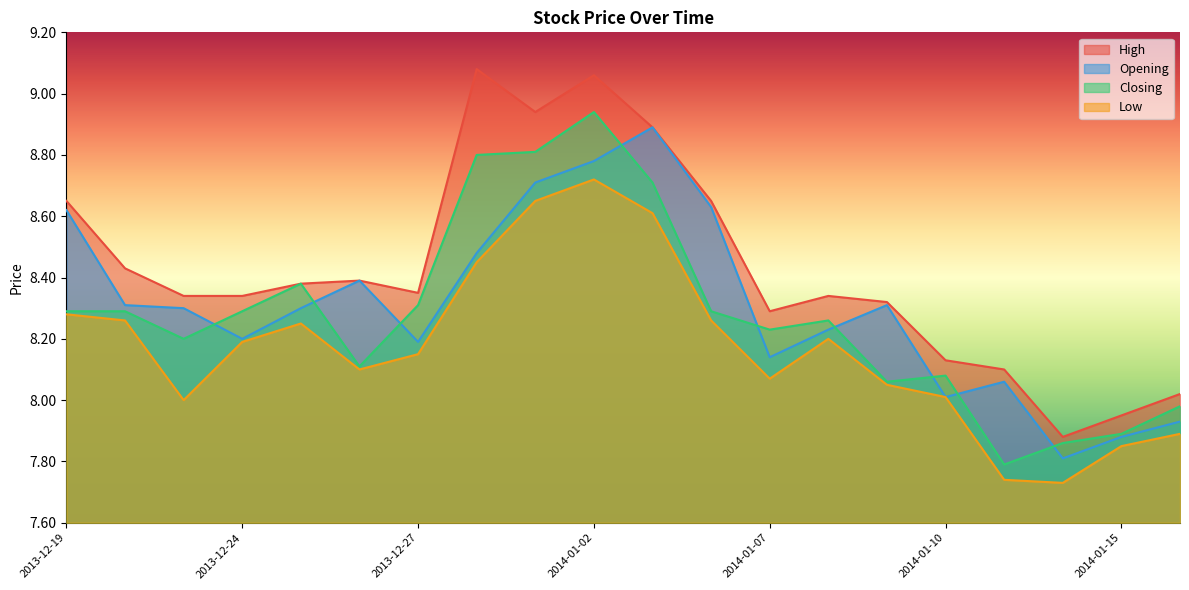

Reading right to left, list all the values displayed in this chart.

High: 2014-01-16=8.0	2014-01-15=8.0	2014-01-14=7.9	2014-01-13=8.1	2014-01-10=8.1	2014-01-09=8.3	2014-01-08=8.3	2014-01-07=8.3	2014-01-06=8.7	2014-01-03=8.9	2014-01-02=9.1	2013-12-31=8.9	2013-12-30=9.1	2013-12-27=8.3	2013-12-26=8.4	2013-12-25=8.4	2013-12-24=8.3	2013-12-23=8.3	2013-12-20=8.4	2013-12-19=8.7
Opening: 2014-01-16=7.9	2014-01-15=7.9	2014-01-14=7.8	2014-01-13=8.1	2014-01-10=8.0	2014-01-09=8.3	2014-01-08=8.2	2014-01-07=8.1	2014-01-06=8.6	2014-01-03=8.9	2014-01-02=8.8	2013-12-31=8.7	2013-12-30=8.5	2013-12-27=8.2	2013-12-26=8.4	2013-12-25=8.3	2013-12-24=8.2	2013-12-23=8.3	2013-12-20=8.3	2013-12-19=8.6
Closing: 2014-01-16=8.0	2014-01-15=7.9	2014-01-14=7.9	2014-01-13=7.8	2014-01-10=8.1	2014-01-09=8.1	2014-01-08=8.3	2014-01-07=8.2	2014-01-06=8.3	2014-01-03=8.7	2014-01-02=8.9	2013-12-31=8.8	2013-12-30=8.8	2013-12-27=8.3	2013-12-26=8.1	2013-12-25=8.4	2013-12-24=8.3	2013-12-23=8.2	2013-12-20=8.3	2013-12-19=8.3
Low: 2014-01-16=7.9	2014-01-15=7.8	2014-01-14=7.7	2014-01-13=7.7	2014-01-10=8.0	2014-01-09=8.1	2014-01-08=8.2	2014-01-07=8.1	2014-01-06=8.3	2014-01-03=8.6	2014-01-02=8.7	2013-12-31=8.7	2013-12-30=8.4	2013-12-27=8.2	2013-12-26=8.1	2013-12-25=8.2	2013-12-24=8.2	2013-12-23=8.0	2013-12-20=8.3	2013-12-19=8.3